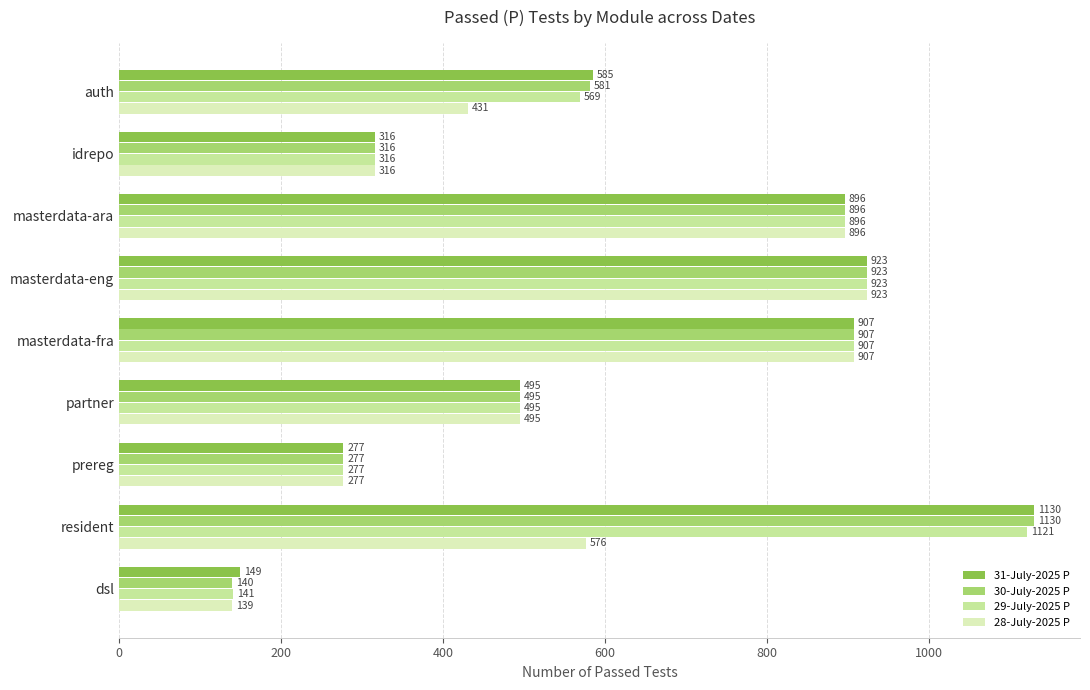

What is the difference between the maximum and minimum values in the 29-July-2025 P series?

980